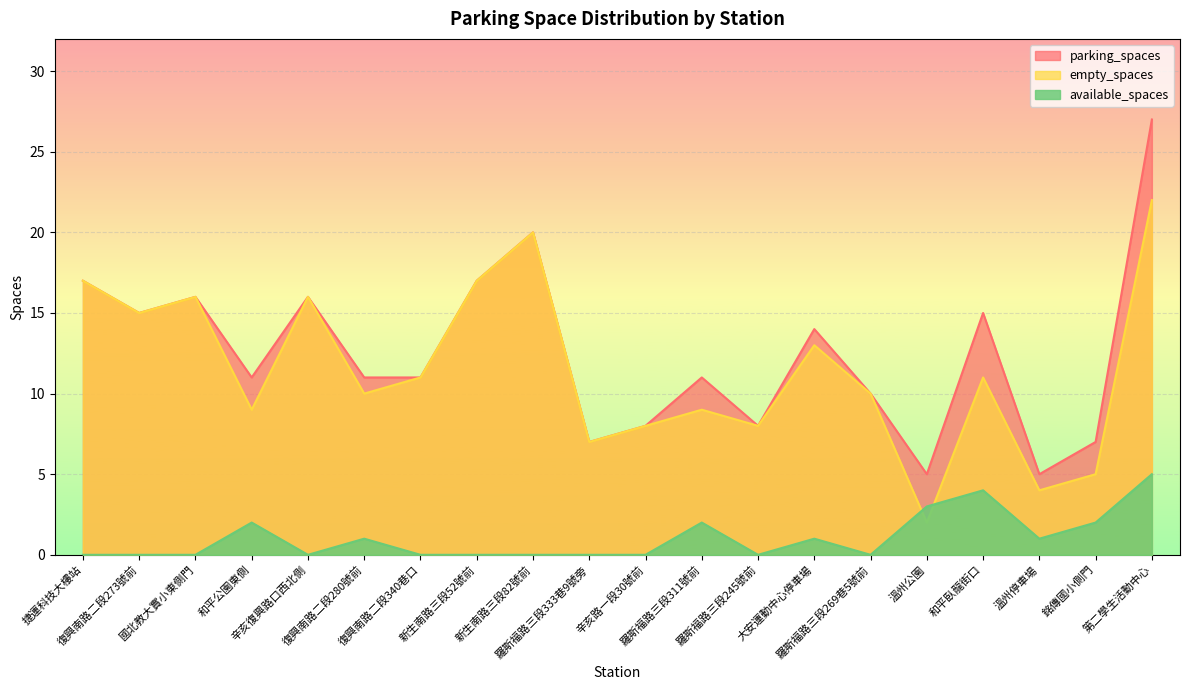

How many lines are shown in the chart?

3